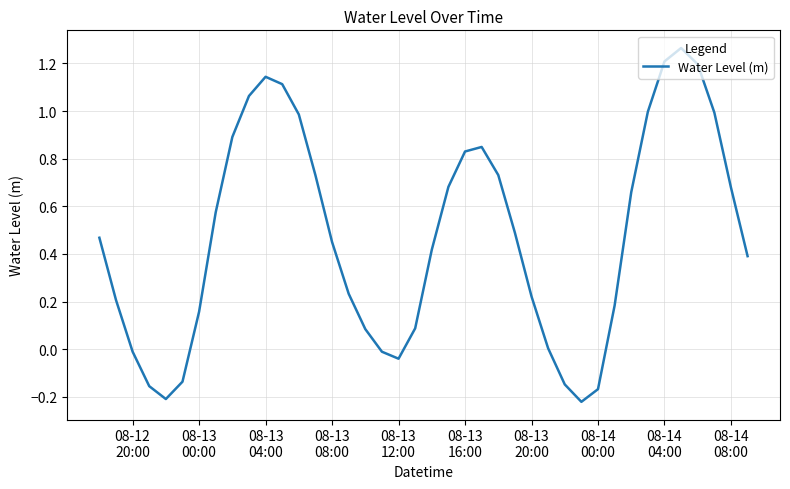

How many lines are shown in the chart?

1